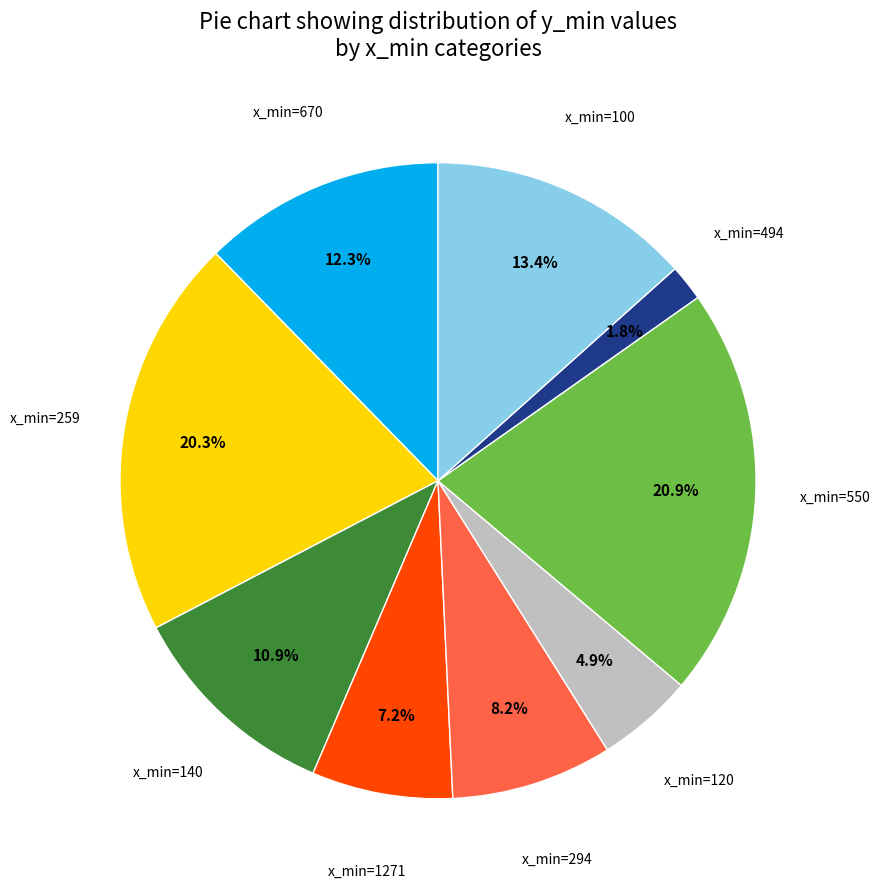

Does any single category account for the majority?

No